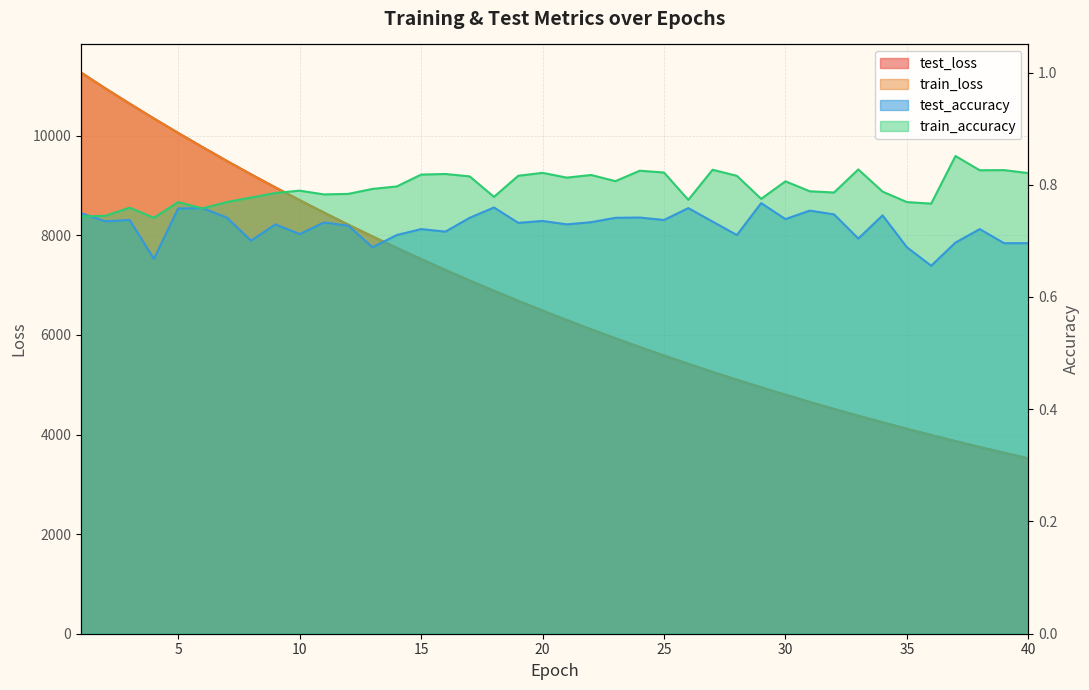

True or false: test_loss and train_loss intersect in this chart.

False